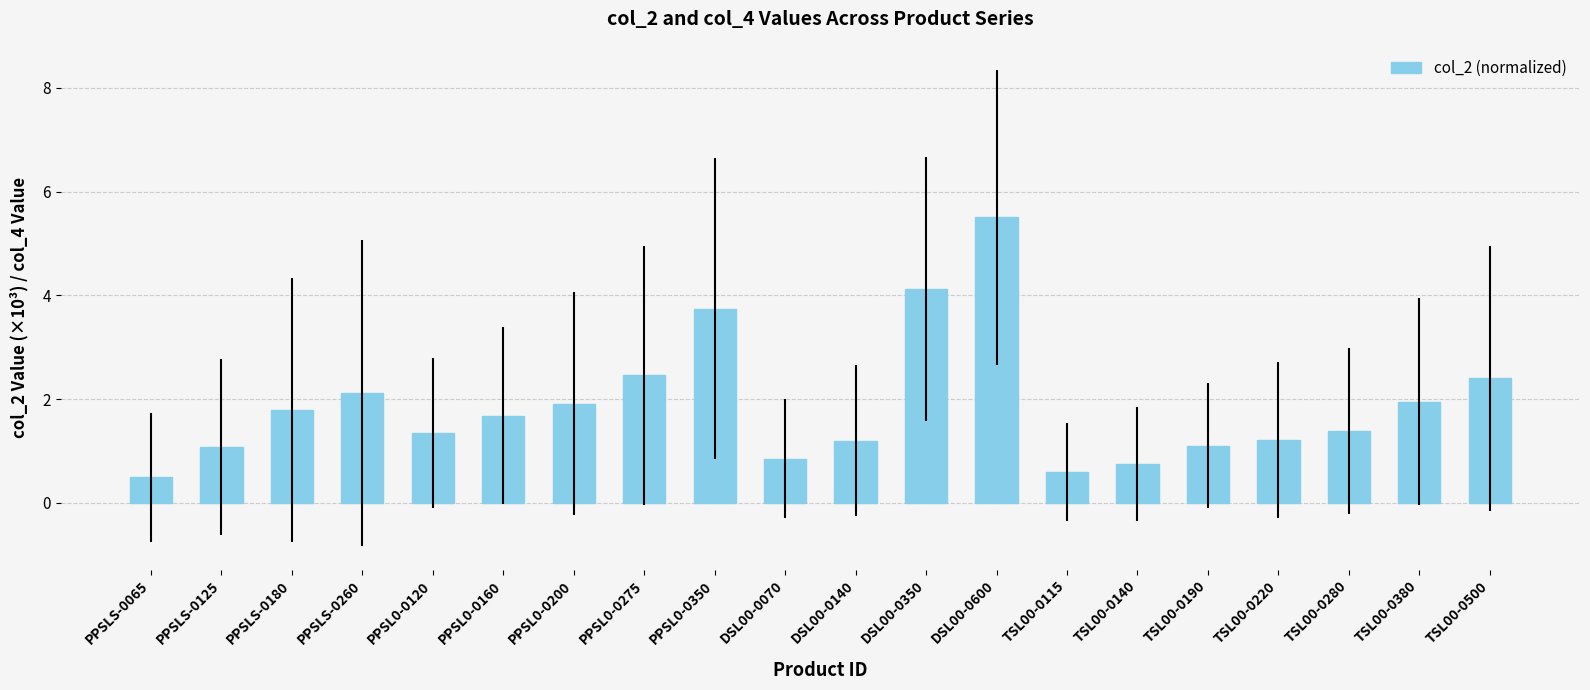

True or false: the data shows 2.1 at PPSLS-0260.

True